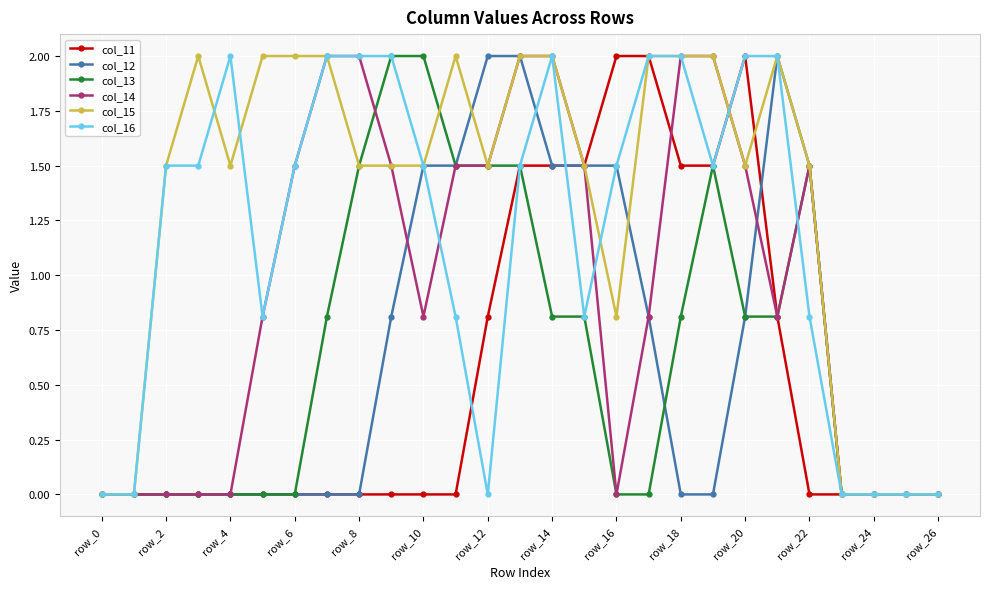

How many series are shown in this chart?

6